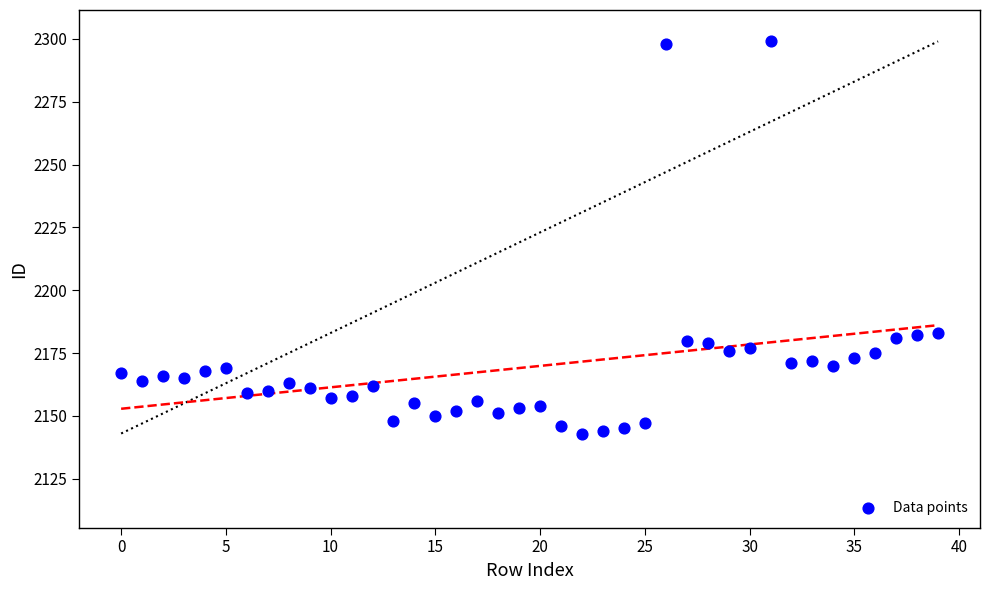

What is the range of Y values (max minus min)?

156